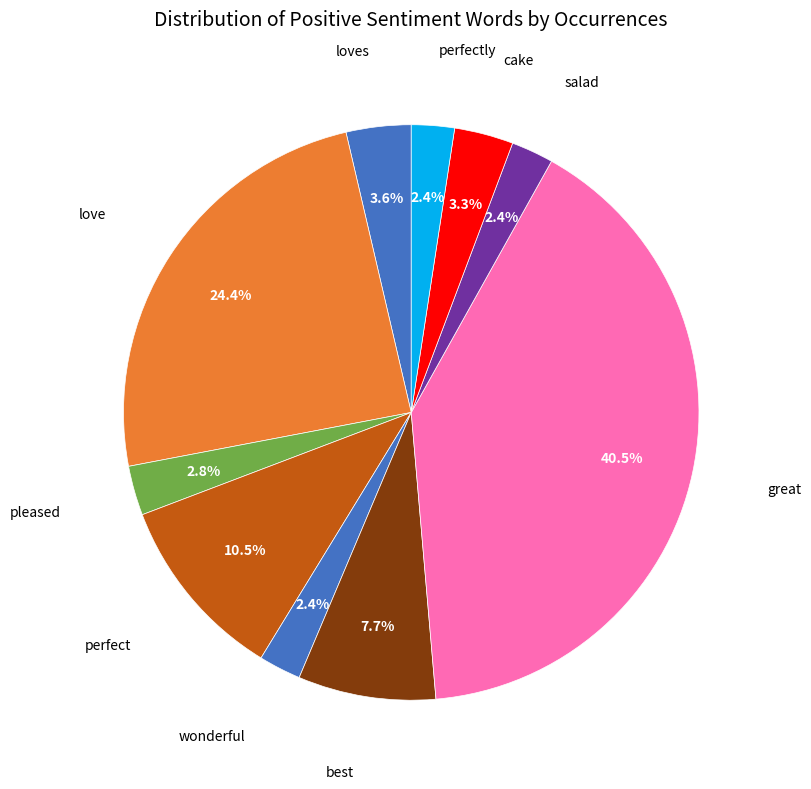

What is the smallest slice in the pie chart?

wonderful